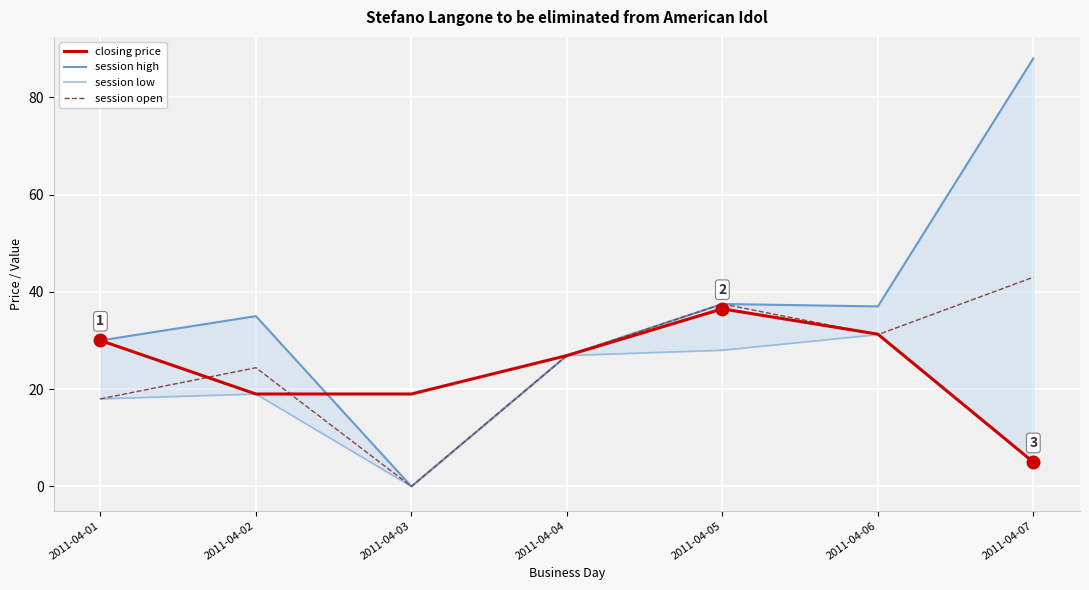

Is this an area chart (filled region under the line)?

No